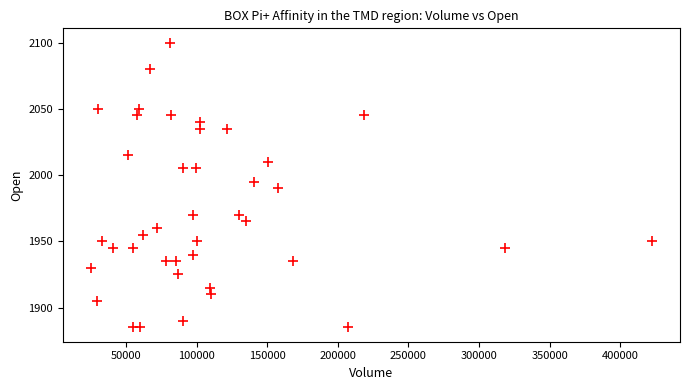

What is the range of X values (max minus min)?

397225